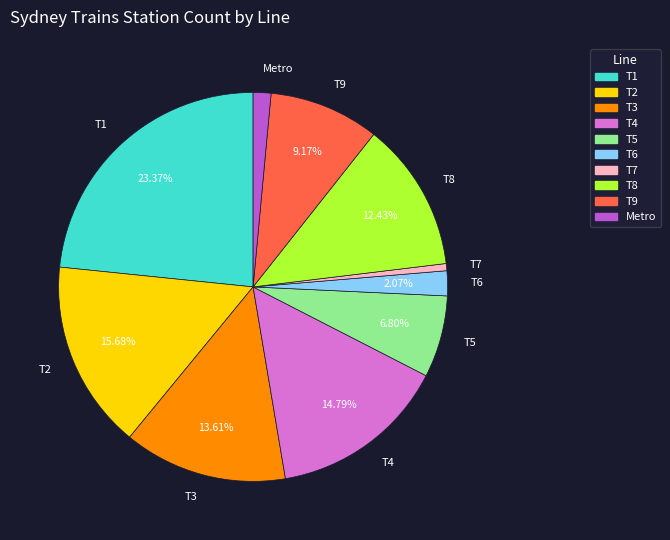

What percentage is the T6 slice, to the nearest percent?

2%